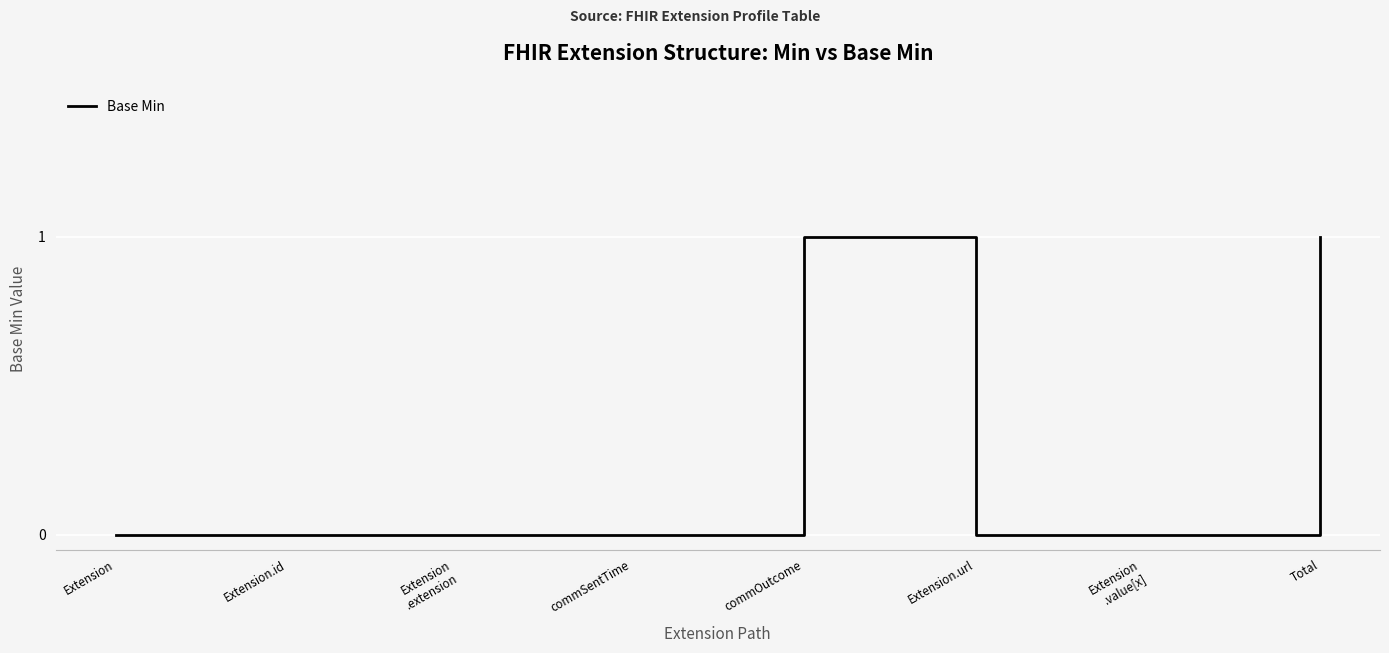

What position from the left is Extension.id?

2